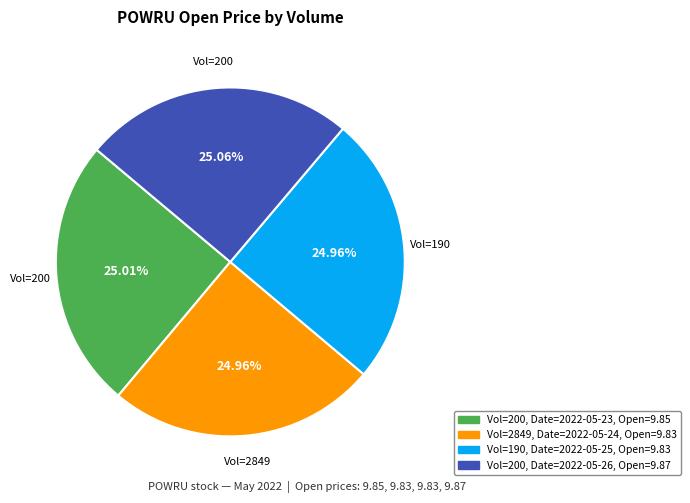

To the nearest percent, what is the average slice percentage?

25%